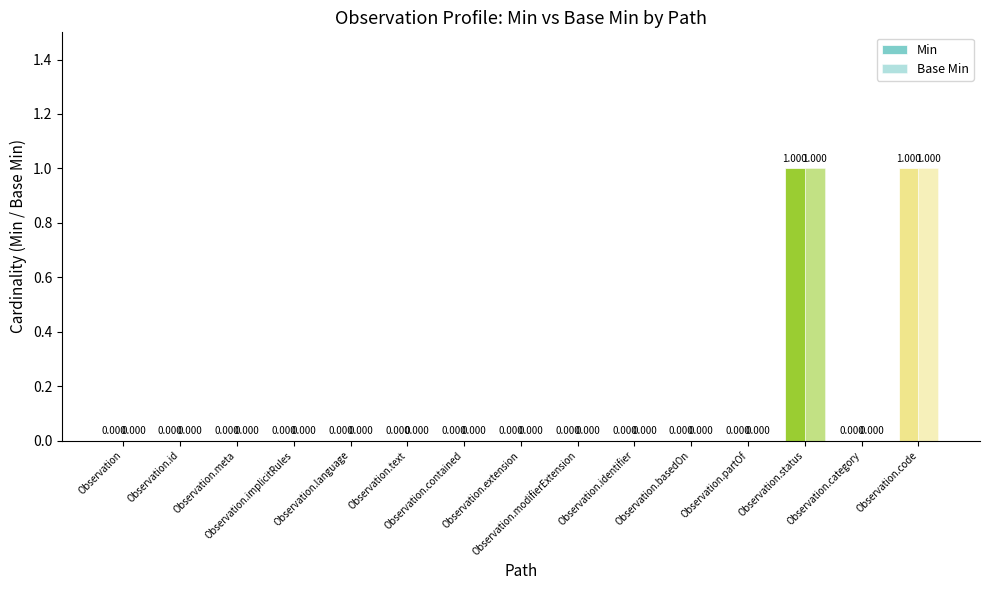

How many Base Min values are between 0 and 1?

15